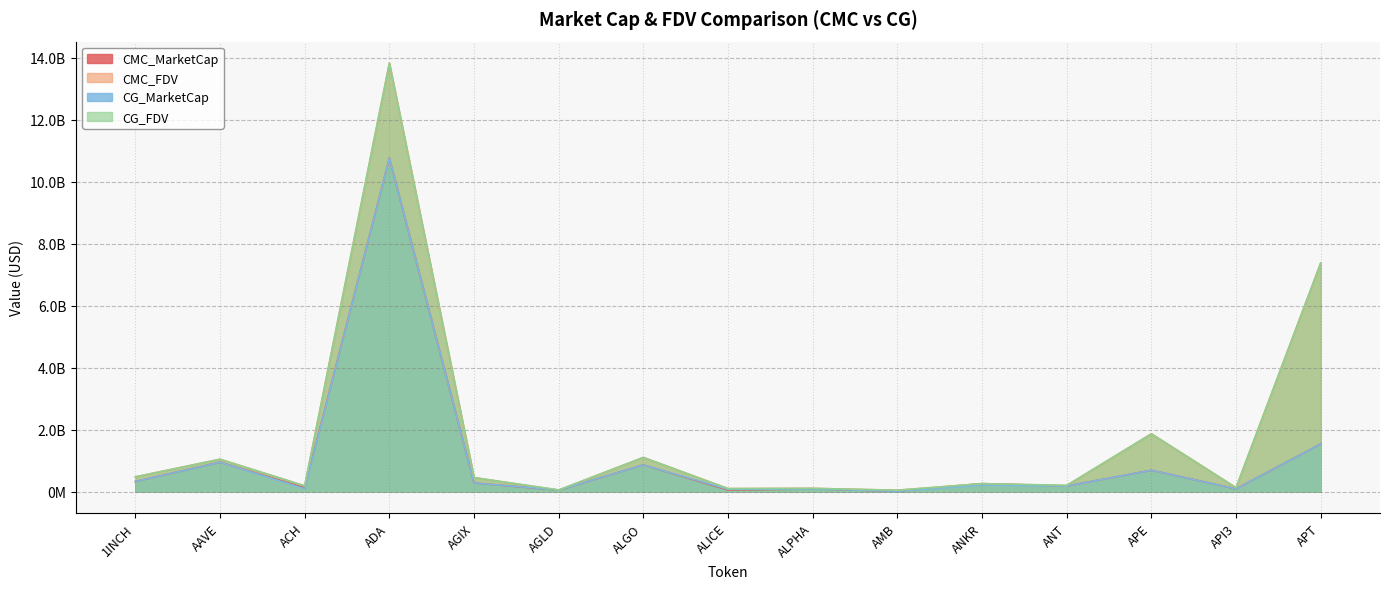

Reading left to right, extract all data points from this chart.

CMC_MarketCap: 323811357.7	945000868.1	119419852.0	10756333331.2	275496064.0	45456308.2	858149914.8	48176785.1	81603375.0	9956702.4	254209702.7	176923628.6	686224544.1	84843037.9	1537472242.3
CMC_FDV: 472918785.4	1042394869.7	182765721.2	13826582752.0	449972009.8	45456308.2	1099457013.1	94020164.1	102259868.4	42326567.4	254209702.7	190787779.0	1861736787.8	123034892.5	7373957119.1
CG_MarketCap: 323946529.0	944327912.0	90269082.0	10761680341.0	275496064.0	50085840.0	858084206.0	70385903.0	81720683.0	9941893.0	207602992.0	177419232.0	686285214.0	84820489.0	1538174886.0
CG_FDV: 473116199.0	1041651915.0	182594505.0	13818671065.0	448977922.0	51848695.0	1099372828.0	94068857.0	102406870.0	41383519.0	254325065.0	199863920.0	1861901385.0	123412494.0	7376846508.0